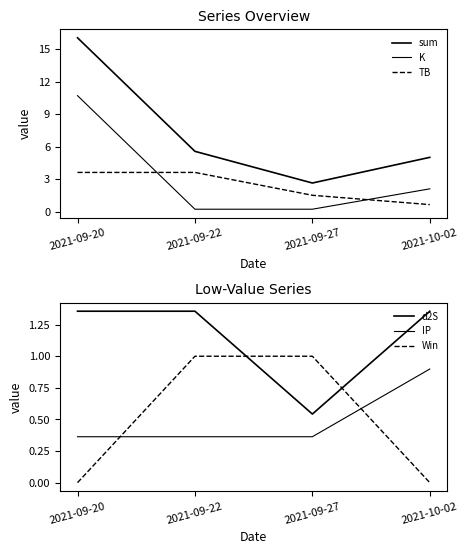

What is the maximum value for TB?

3.6